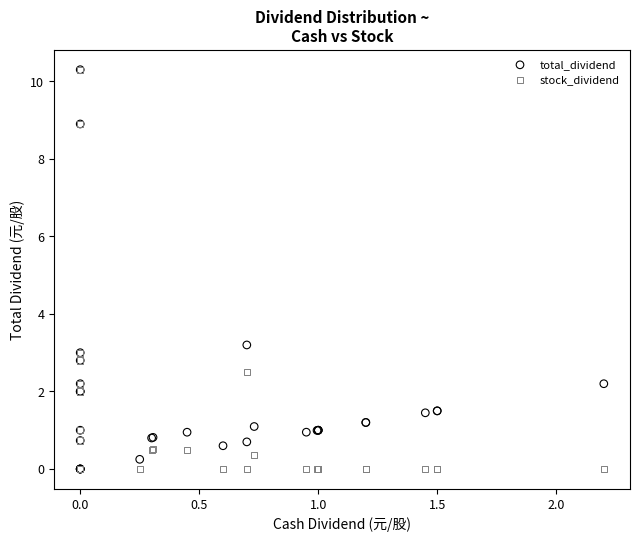

Across all series, what Y value is closest to 5?

3.2